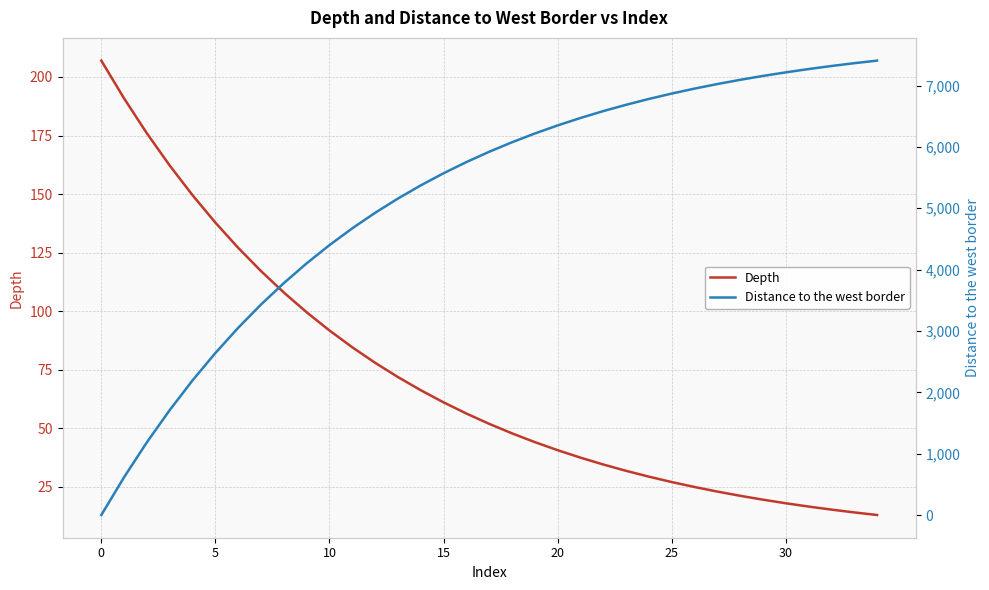

How many times do Depth and Distance to the west border cross each other?

1